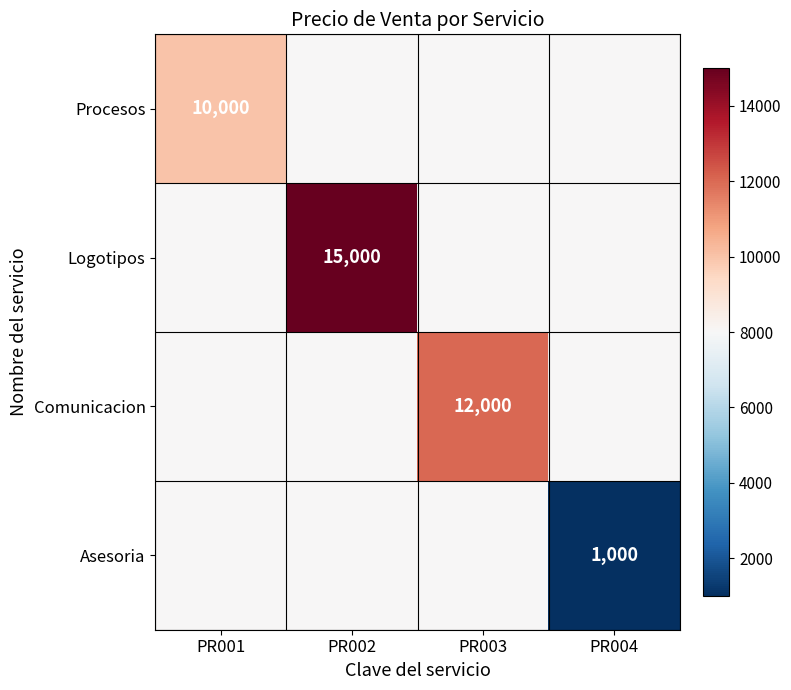

The Comunicacion series shows 19637 at PR003. True or false?

False